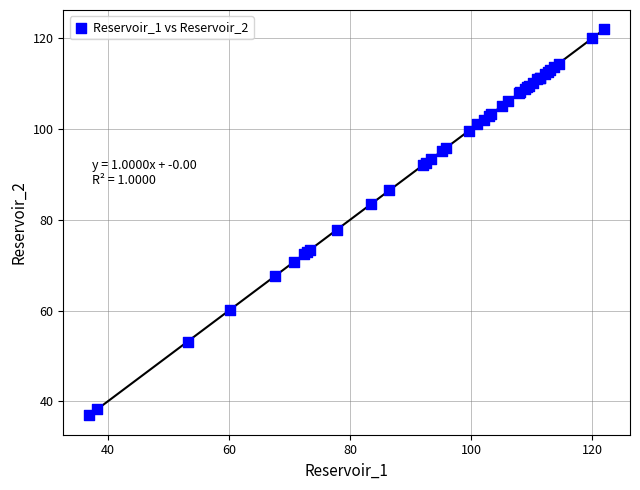

What Y value in the scatter plot is closest to 79?

77.9